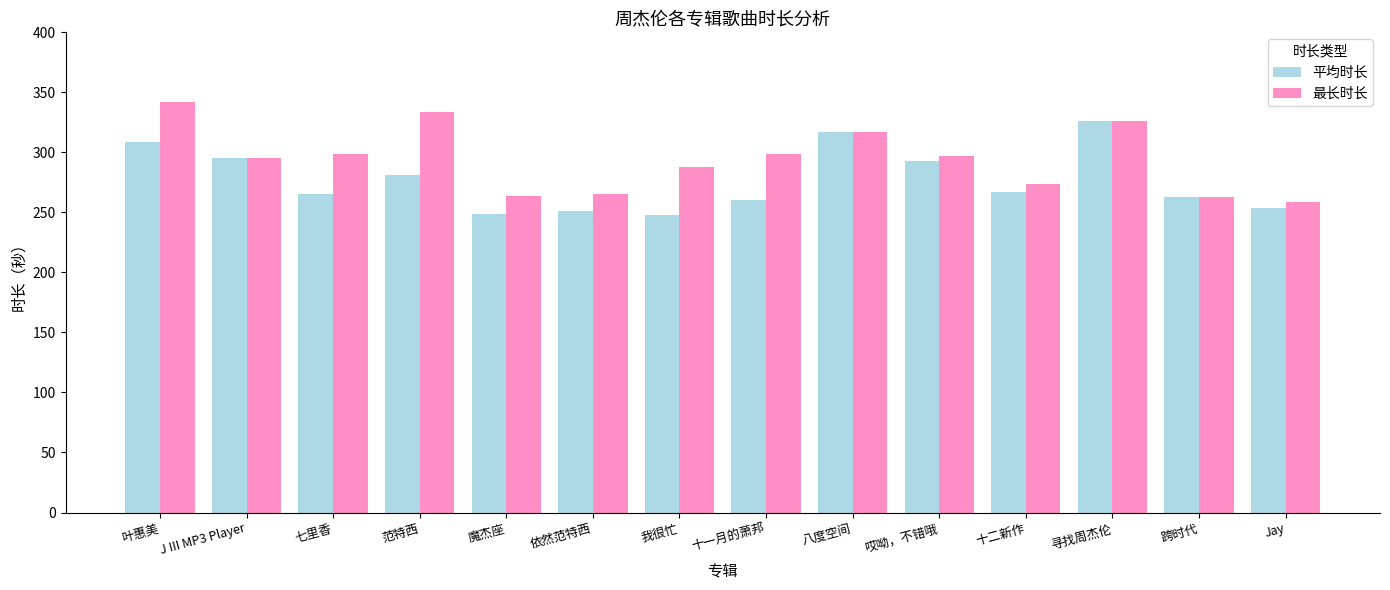

Between 依然范特西 and 寻找周杰伦, which series saw the biggest shift?

平均时长